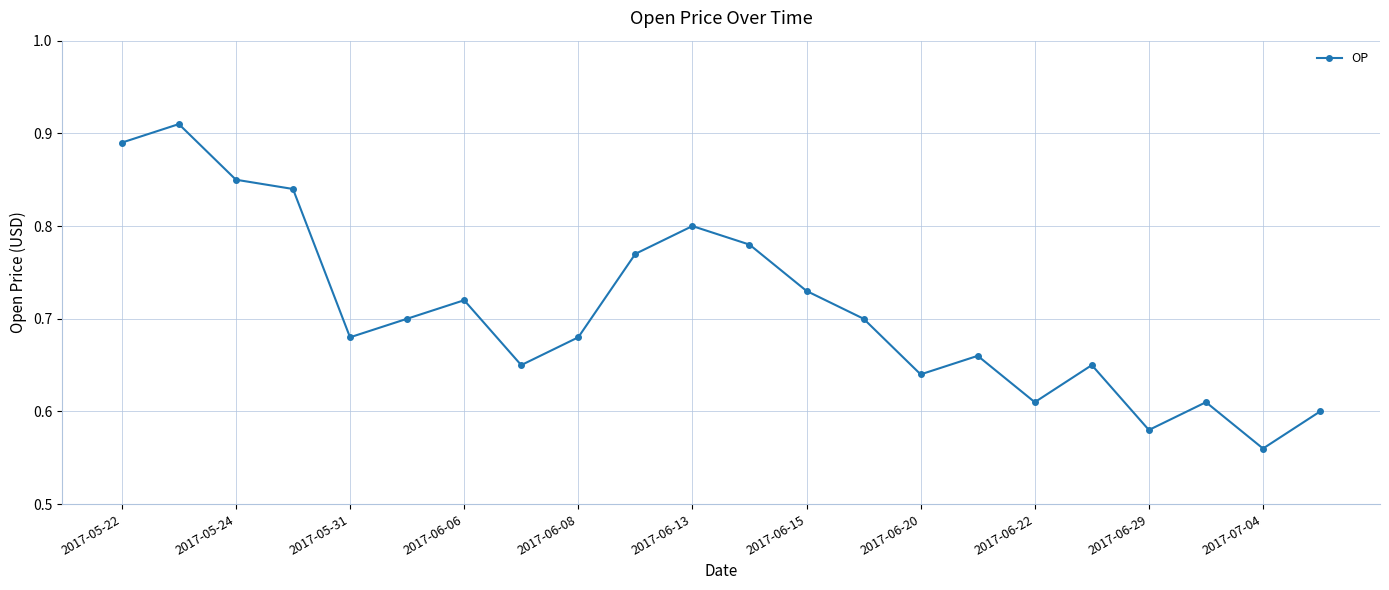

What is the difference between the second highest and second lowest values?

0.3